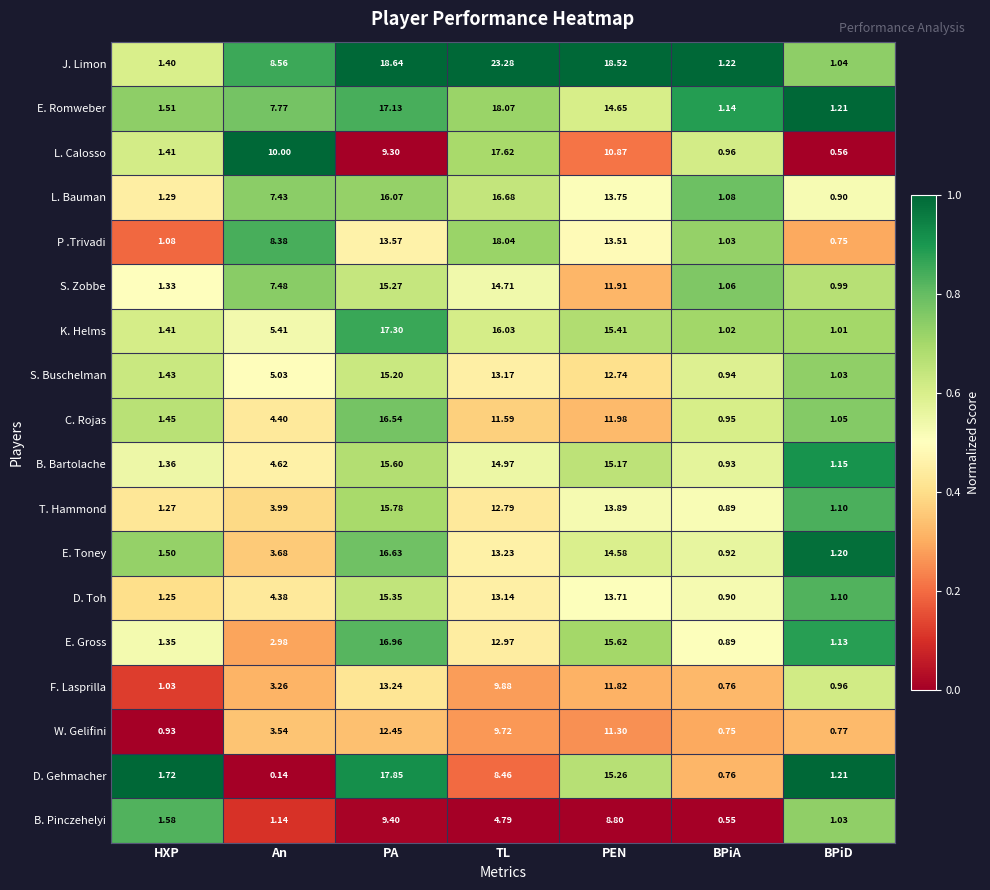

Which series changed the most between PA and BPiD?

J. Limon